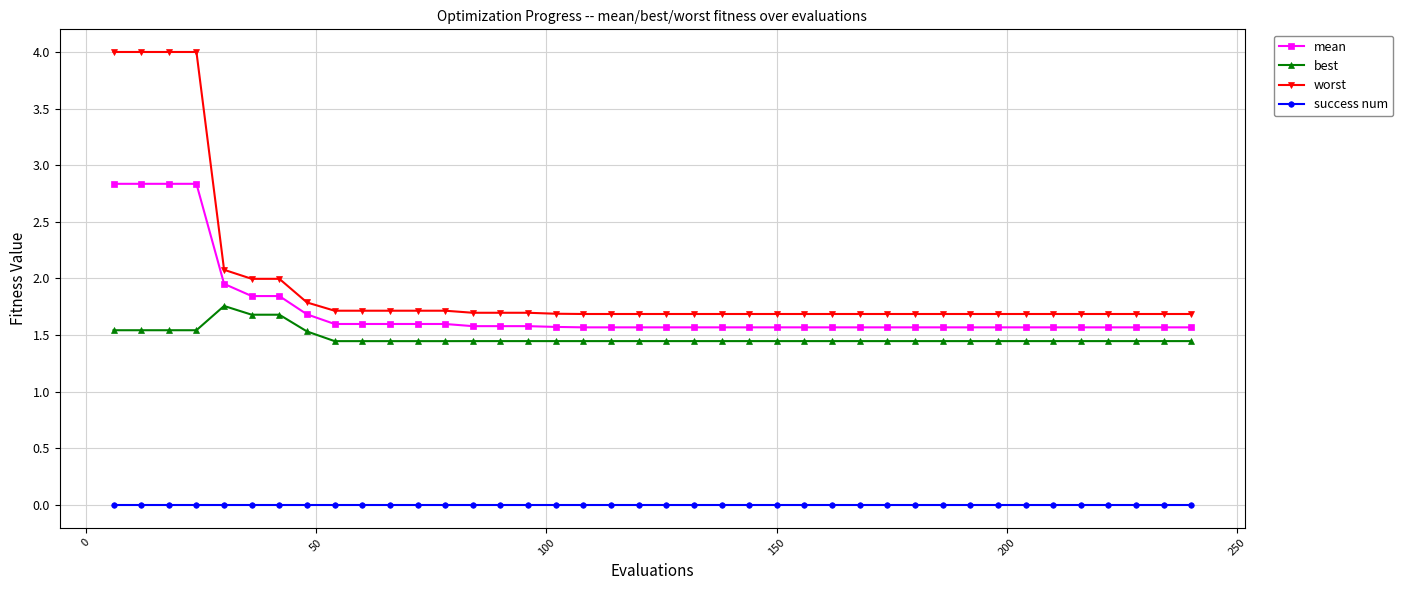

What is the highest value of the worst series?

4.0